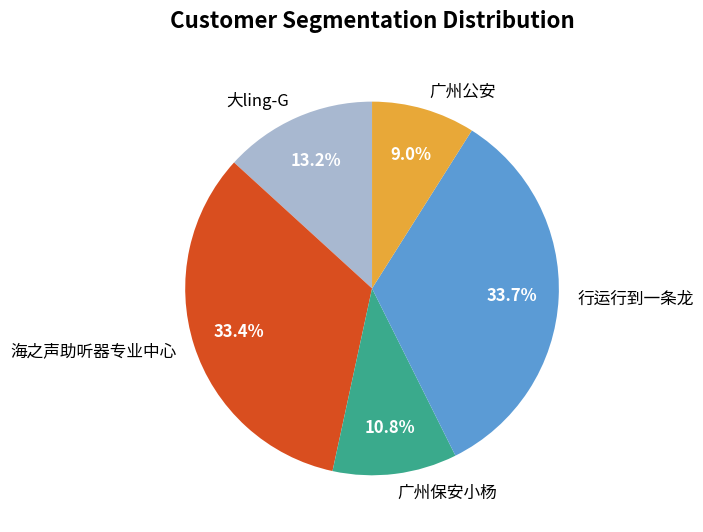

To the nearest percent, what is the difference between the largest and smallest slice percentages?

25%